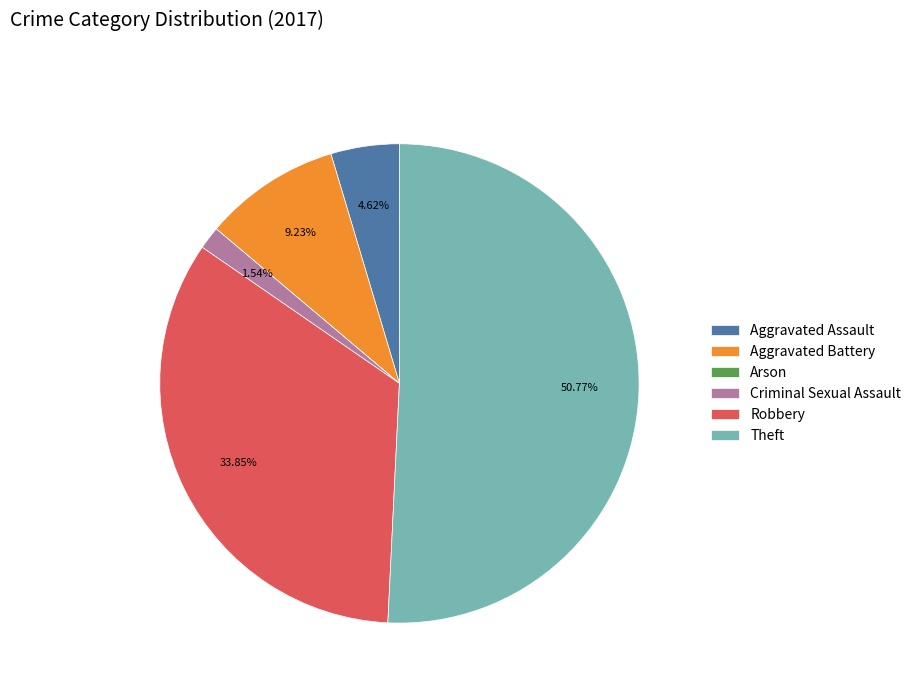

Is there any slice that represents more than half of the pie?

Yes